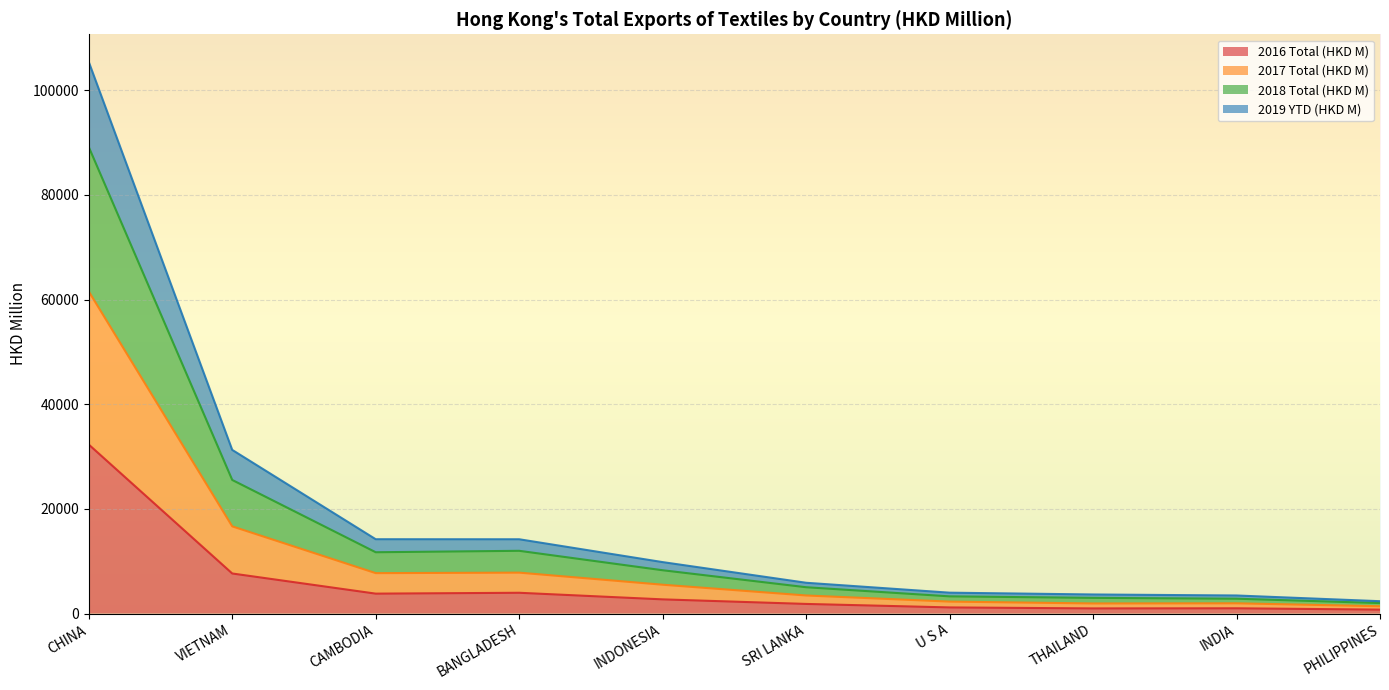

At which label does 2016 Total (HKD M) reach its peak?

CHINA